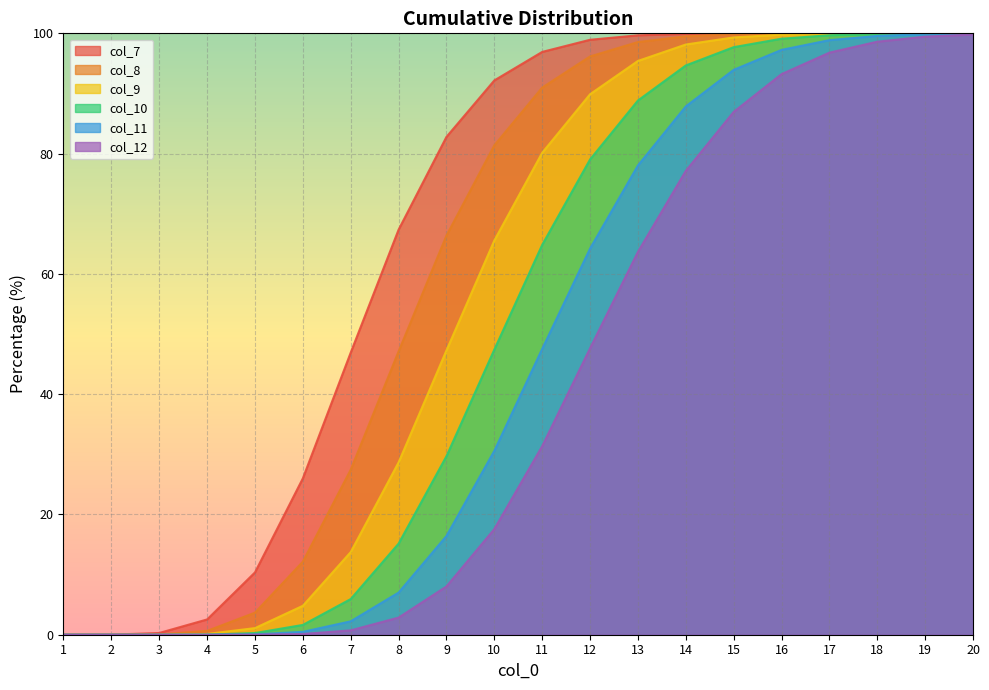

The col_8 series shows 58.5 at 17. True or false?

False